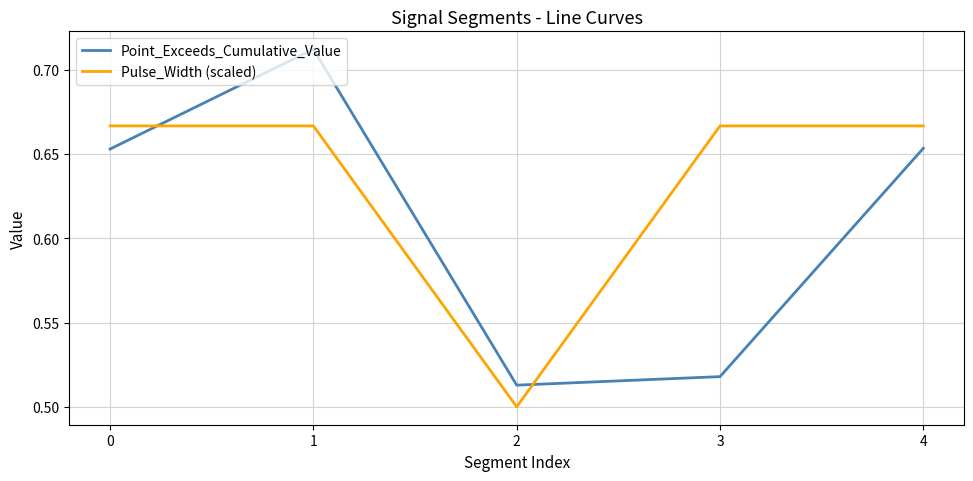

The Point_Exceeds_Cumulative_Value series shows 1.0 at 4. True or false?

False